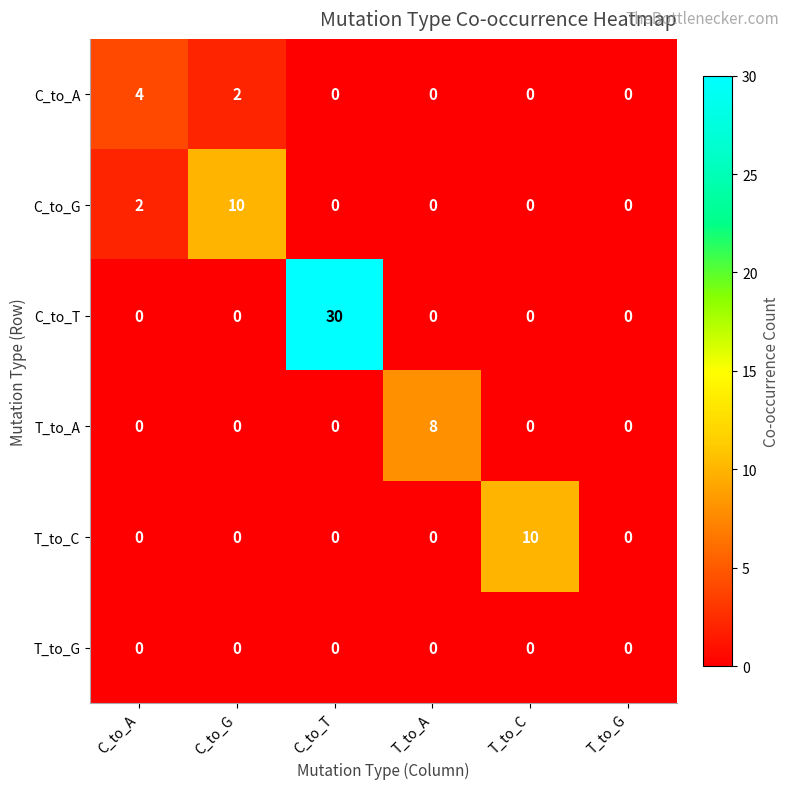

What is the difference between the maximum and minimum values in the C_to_T series?

30